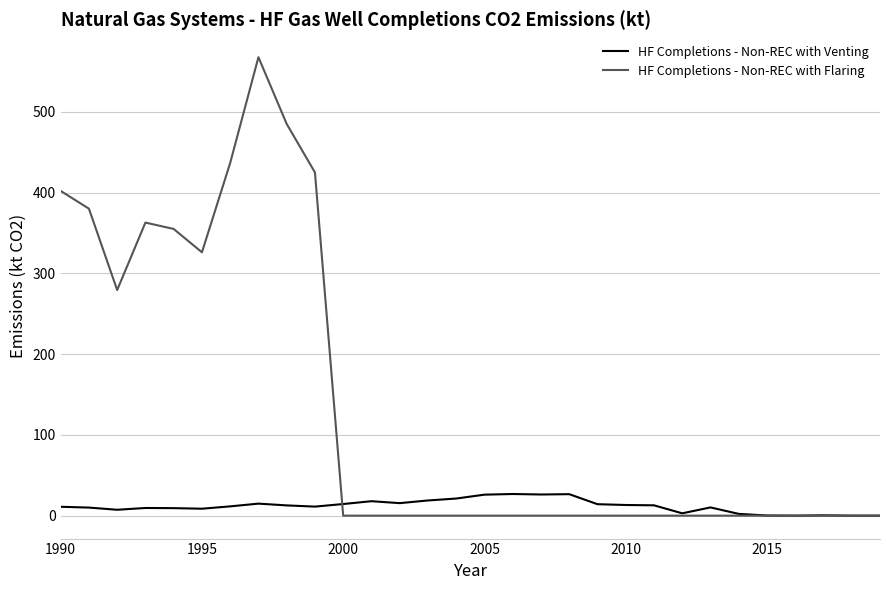

Which series has the widest spread of values?

HF Completions - Non-REC with Flaring